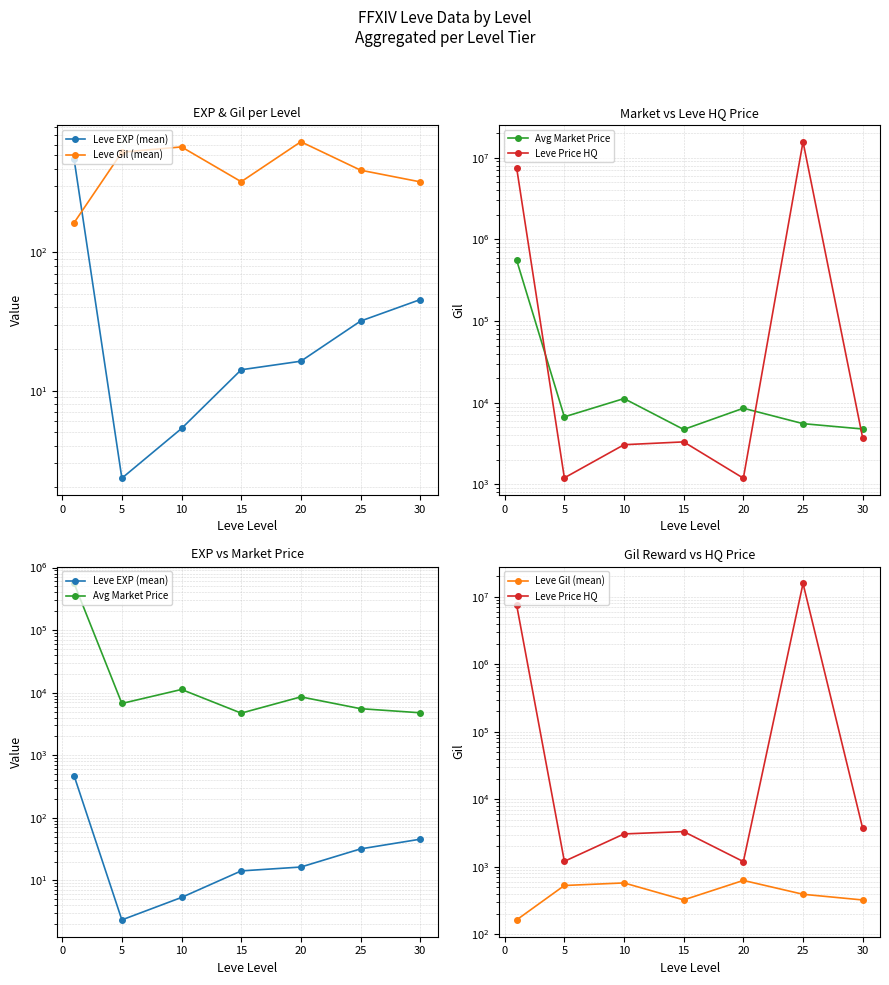

Is this an area chart (filled region under the line)?

No